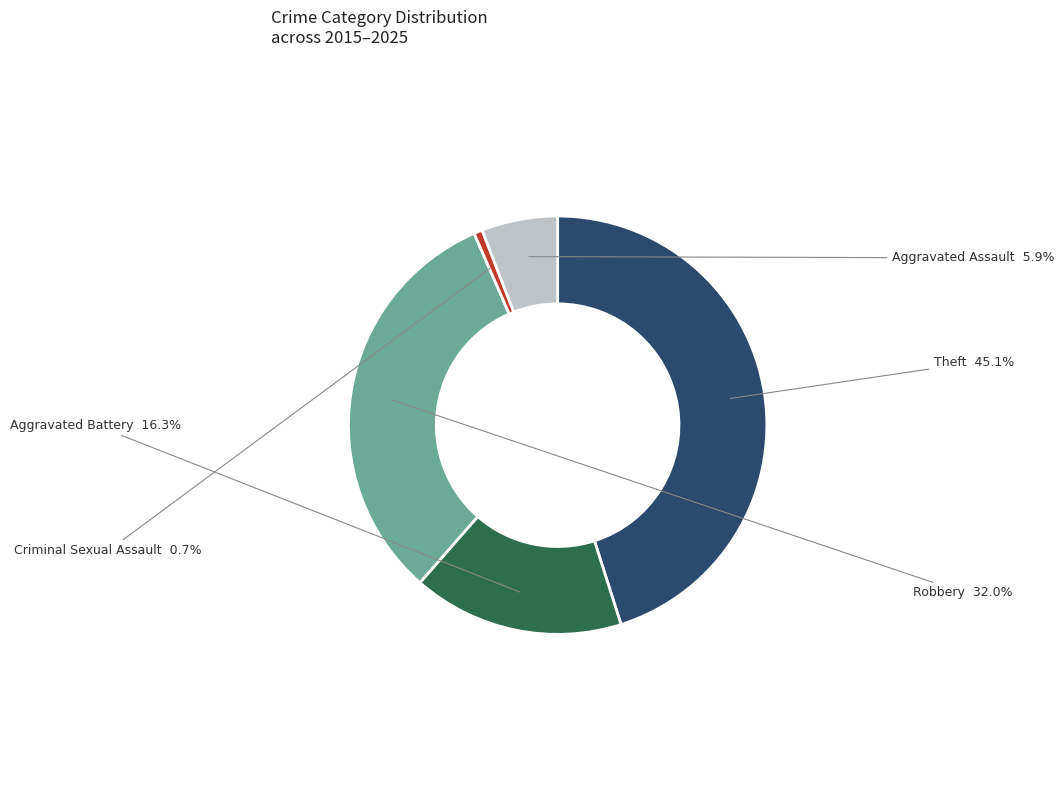

What is the ratio of the value at Aggravated Assault to the value at Theft?

0.1